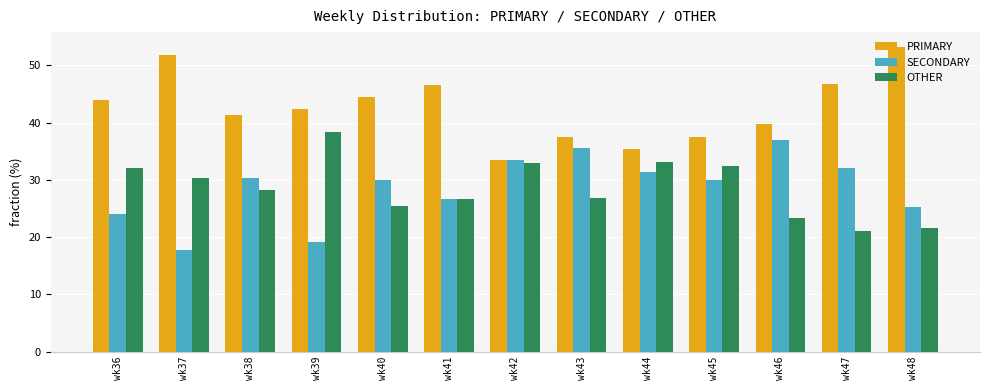

Between wk40 and wk41, which series saw the biggest shift?

SECONDARY